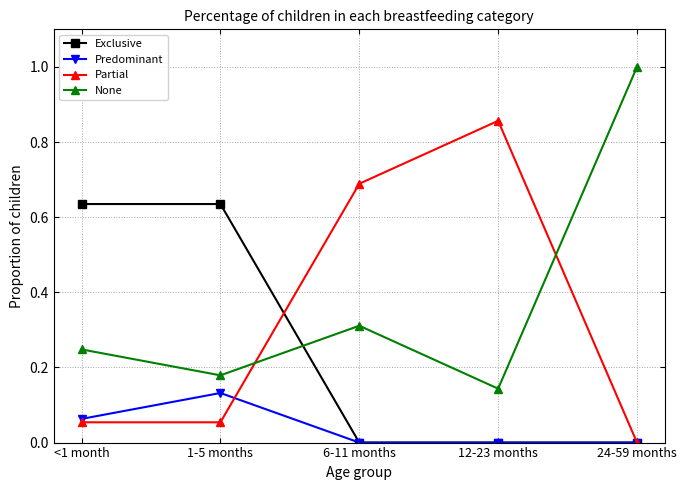

What is the label of the 5th point from the right?

<1 month